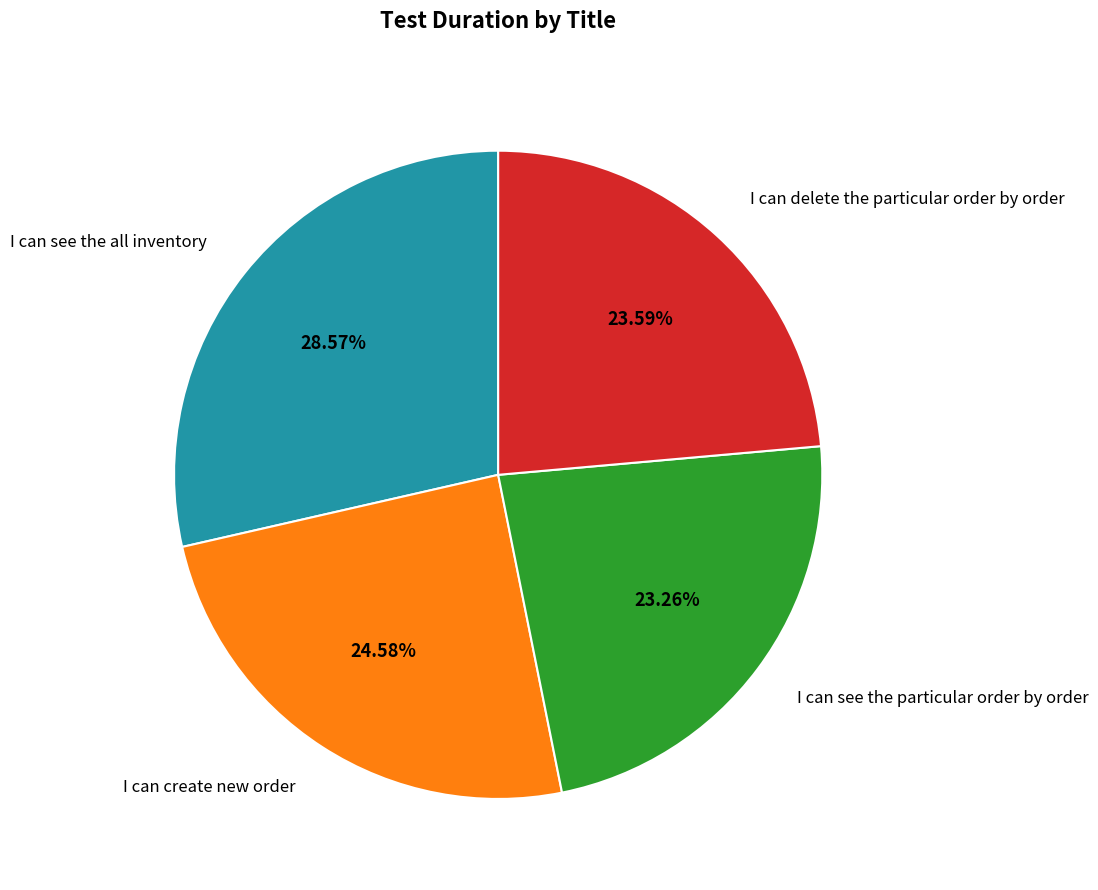

Which has a higher value, I can create new order or I can see the all inventory?

I can see the all inventory